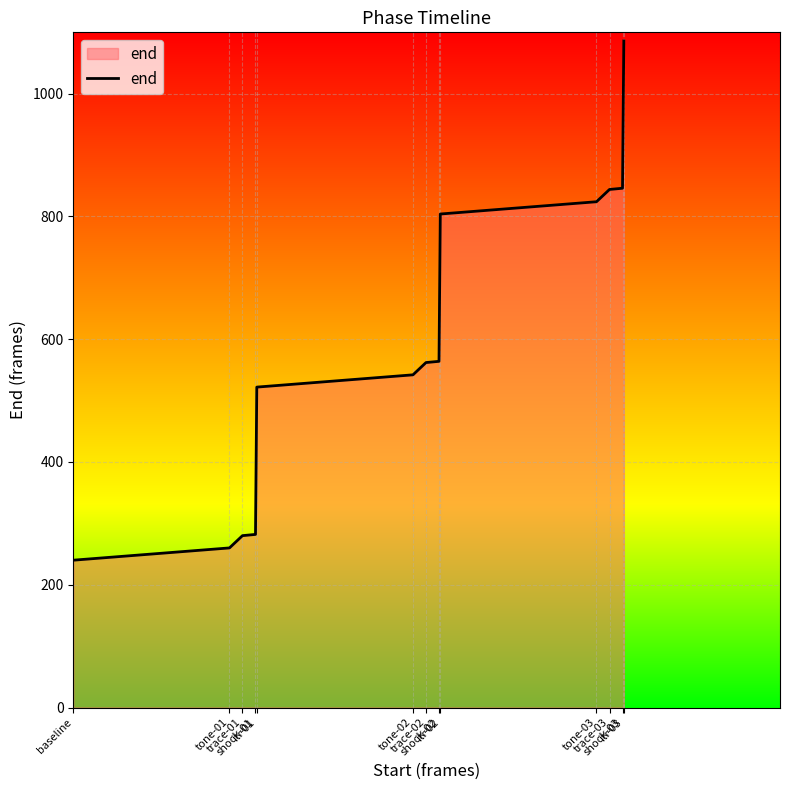

What is the smallest value displayed?

240